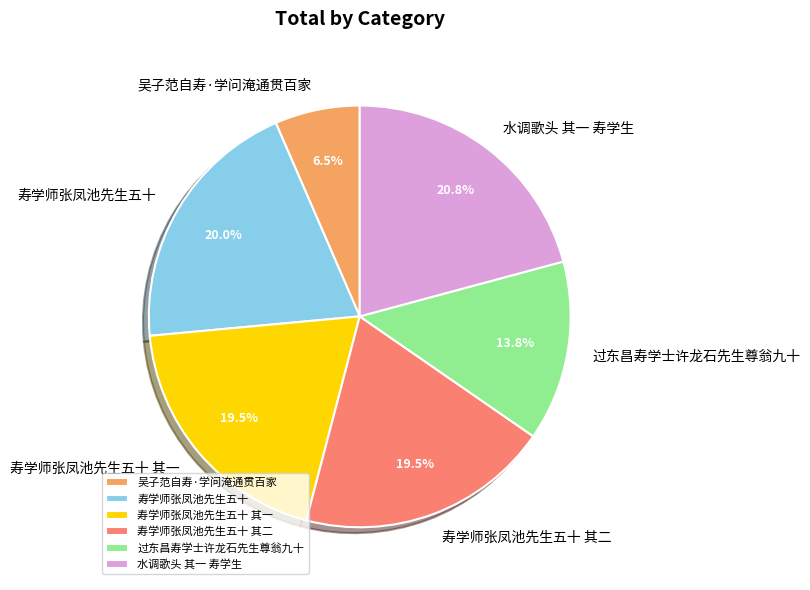

Does any single category account for the majority?

No